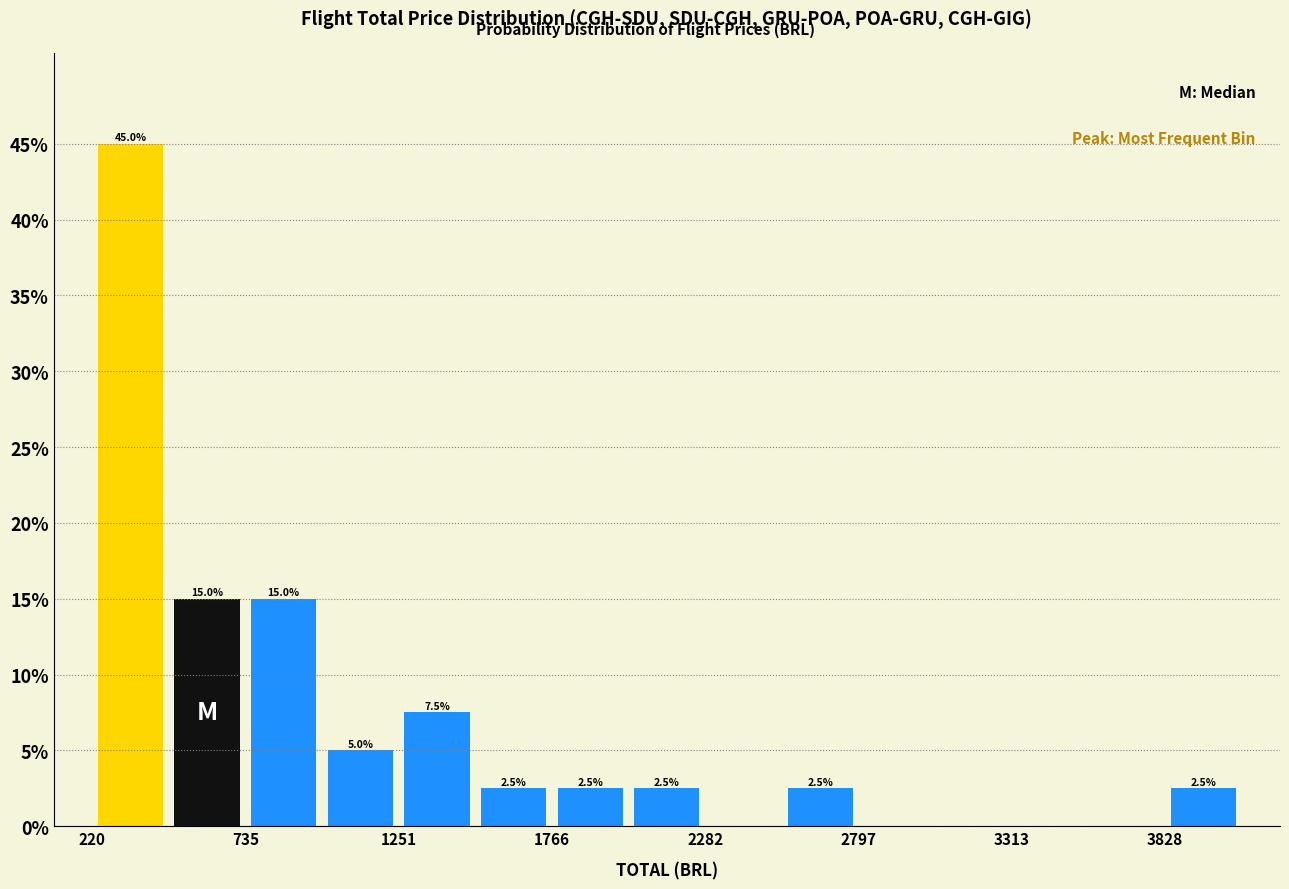

Read against the x-axis, roughly where is the centre of the tallest bar?

300